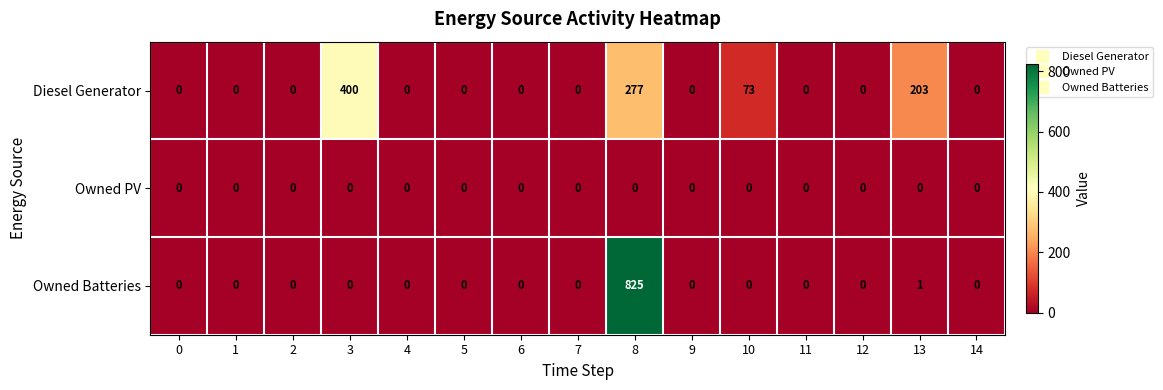

Which series has the largest range (max minus min)?

Owned Batteries